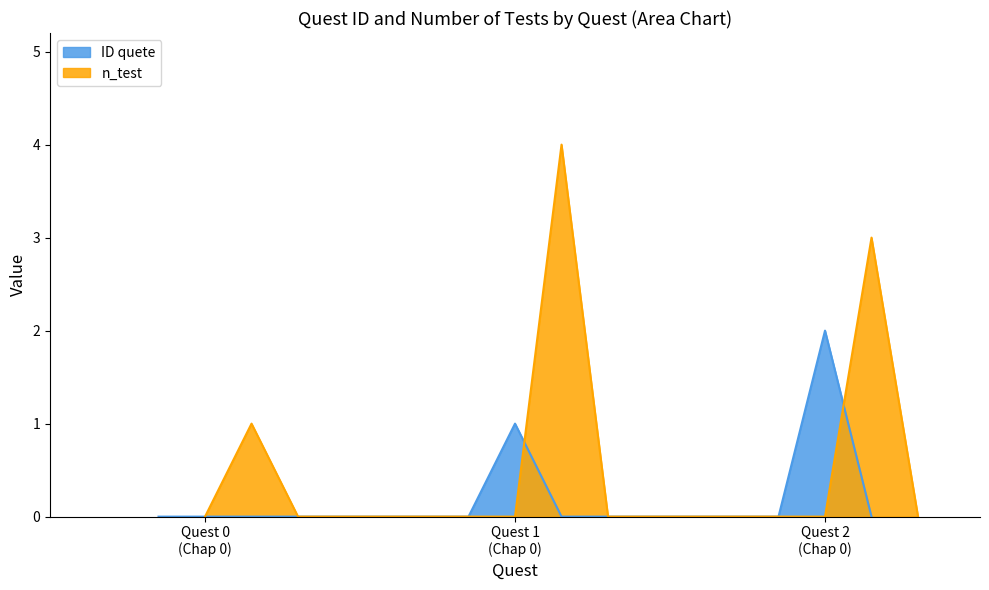

Does the chart display data point markers on the line(s)?

No